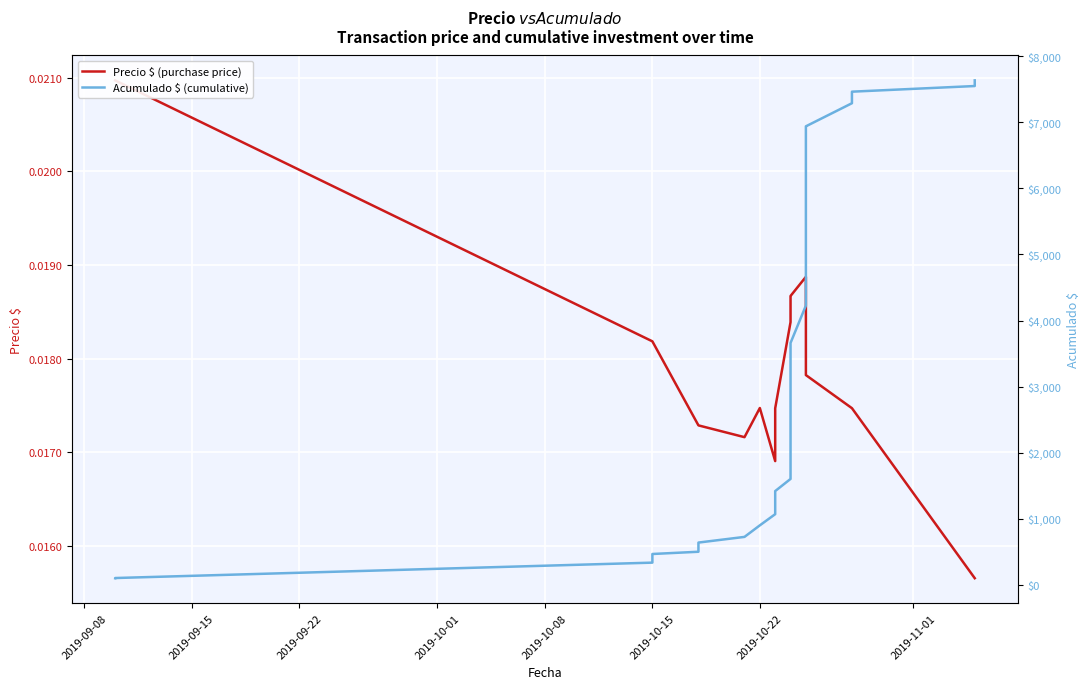

Rank the series by their average value, from lowest to highest.

Precio $ (purchase price), Acumulado $ (cumulative)